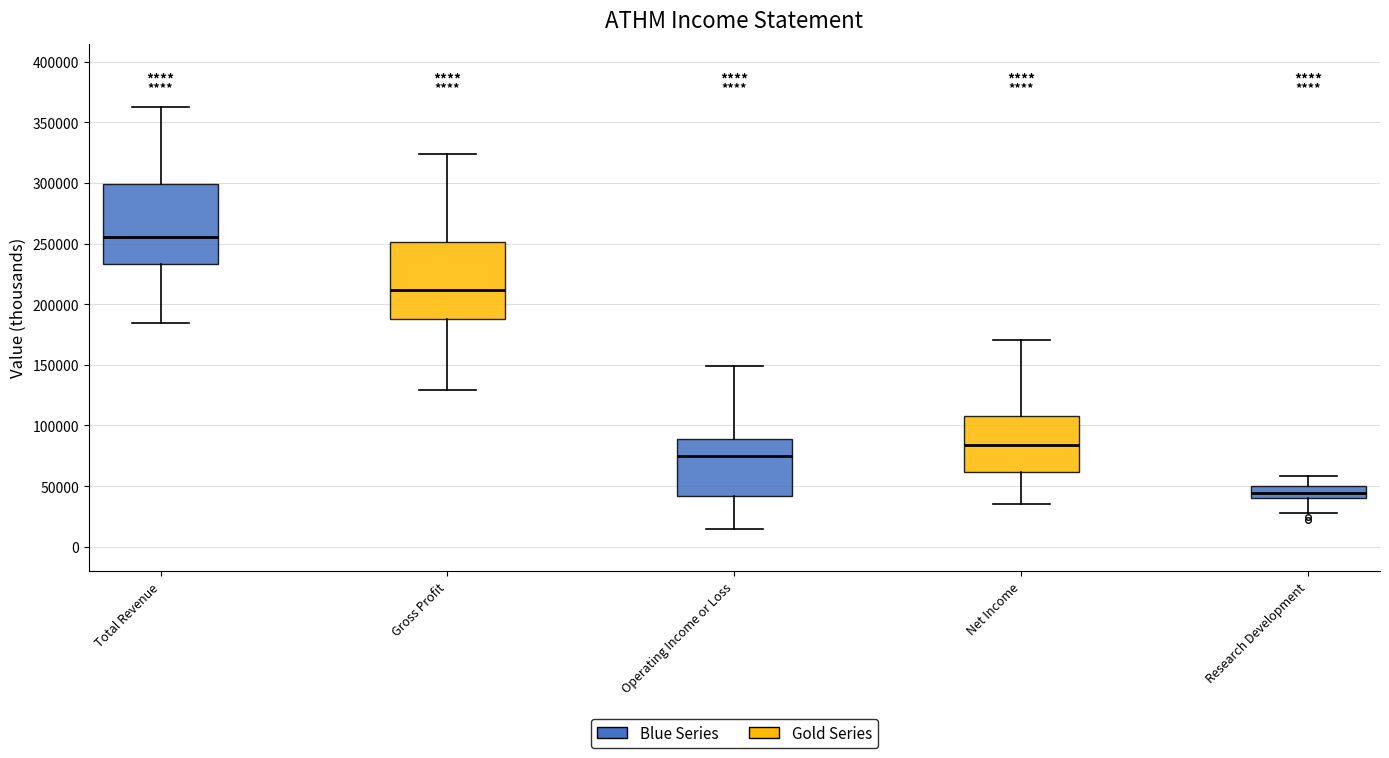

Which box has the lowest median line?

Research Development